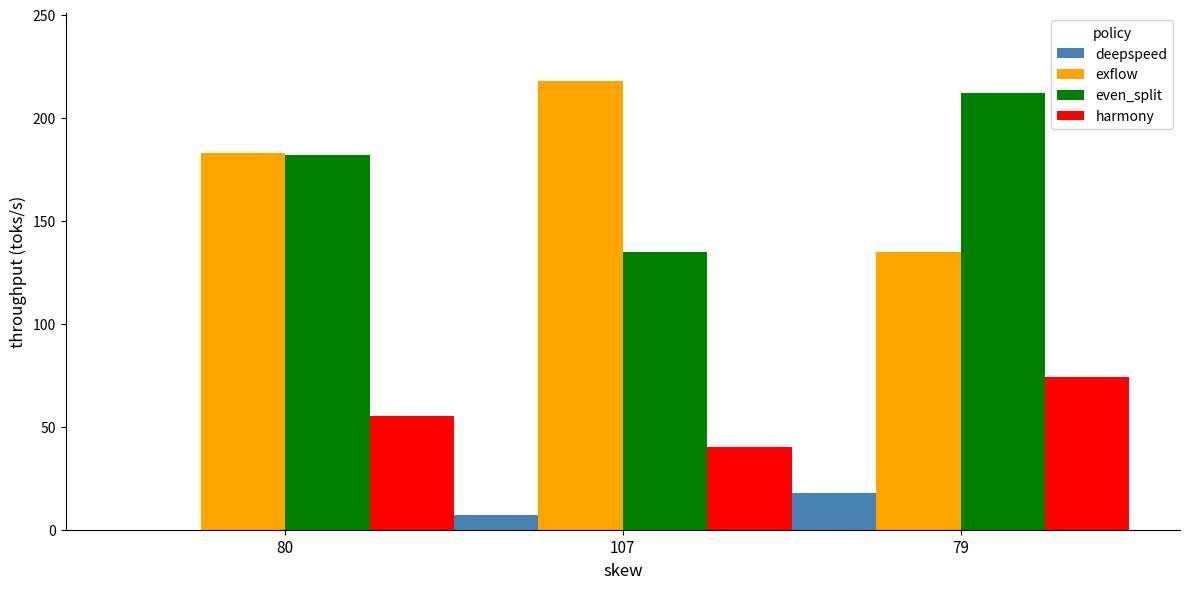

Read the even_split value at 79.

212